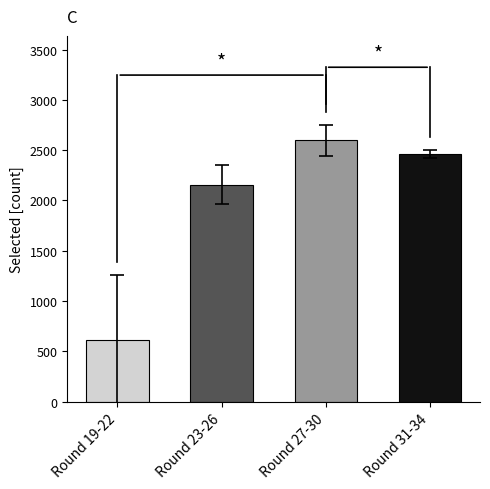

The value at Round 31-34 is 2459.5. True or false?

True